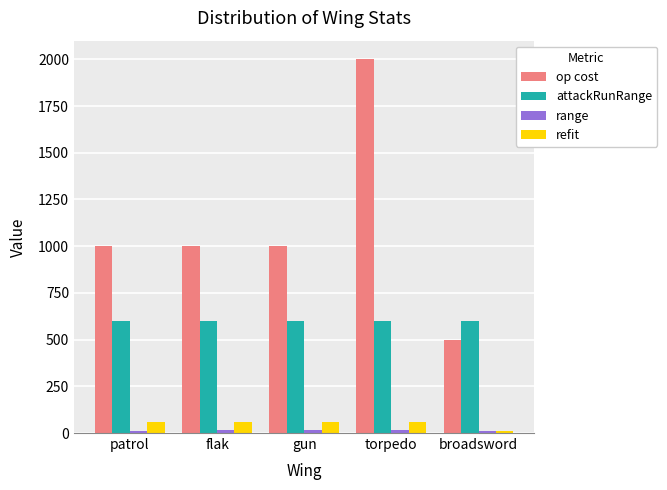

What is the value of the refit bar at the 5th from the left?

10